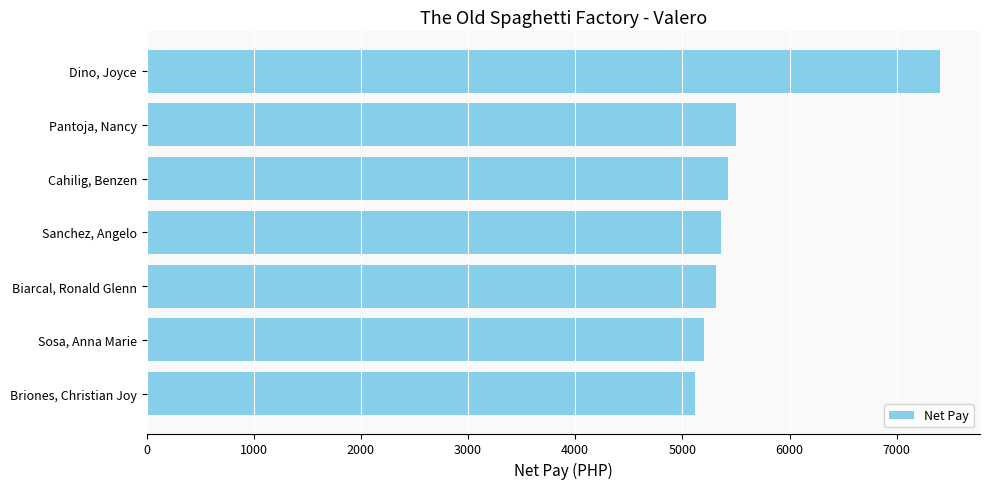

What is the change in value from Dino, Joyce to Cahilig, Benzen?

-1982.7